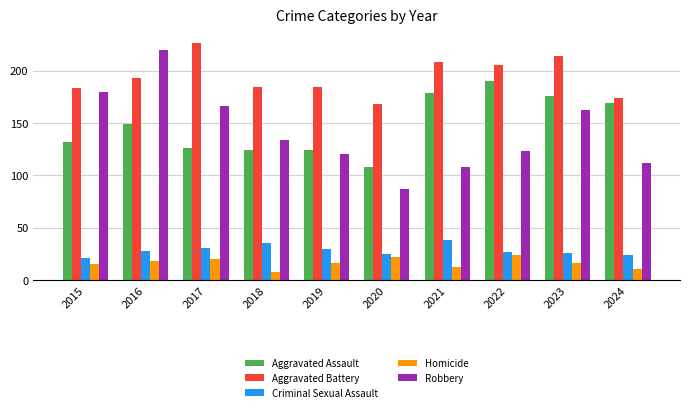

At which label is Robbery closest to 153?

2023